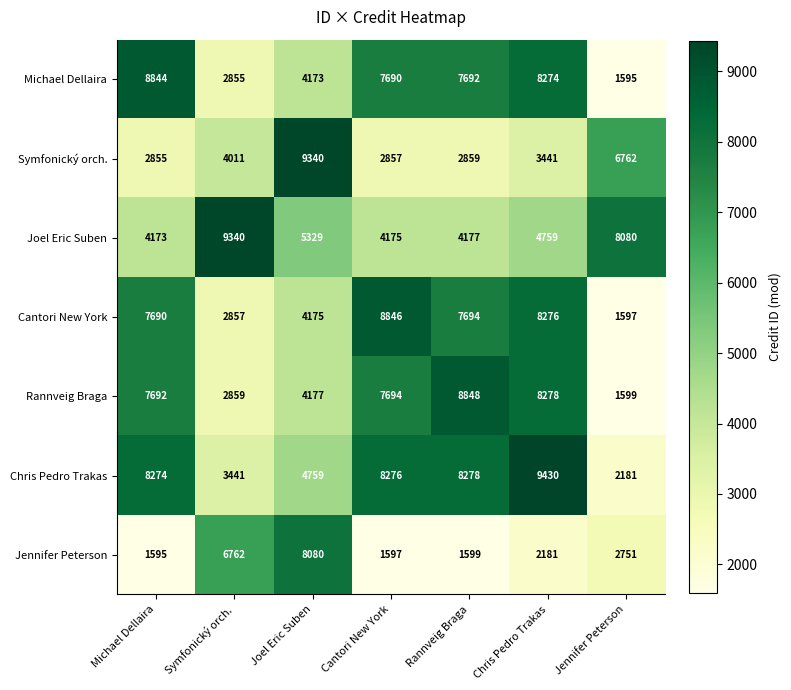

Which category has the highest value across all series?

Chris Pedro Trakas